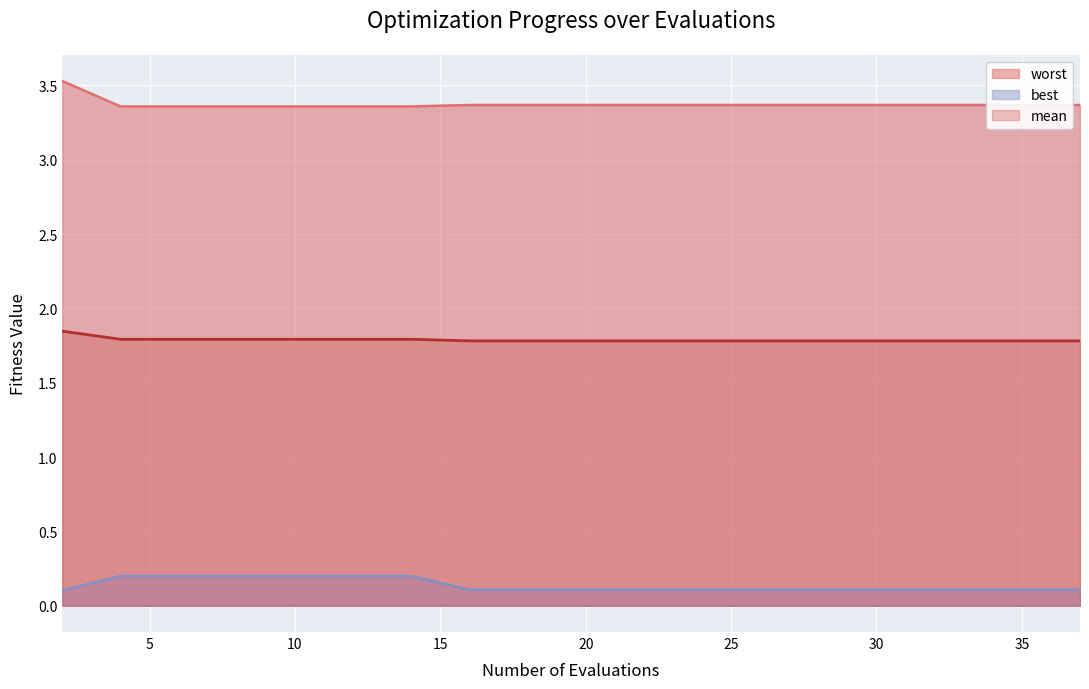

The mean series shows 1.8 at 35. True or false?

True